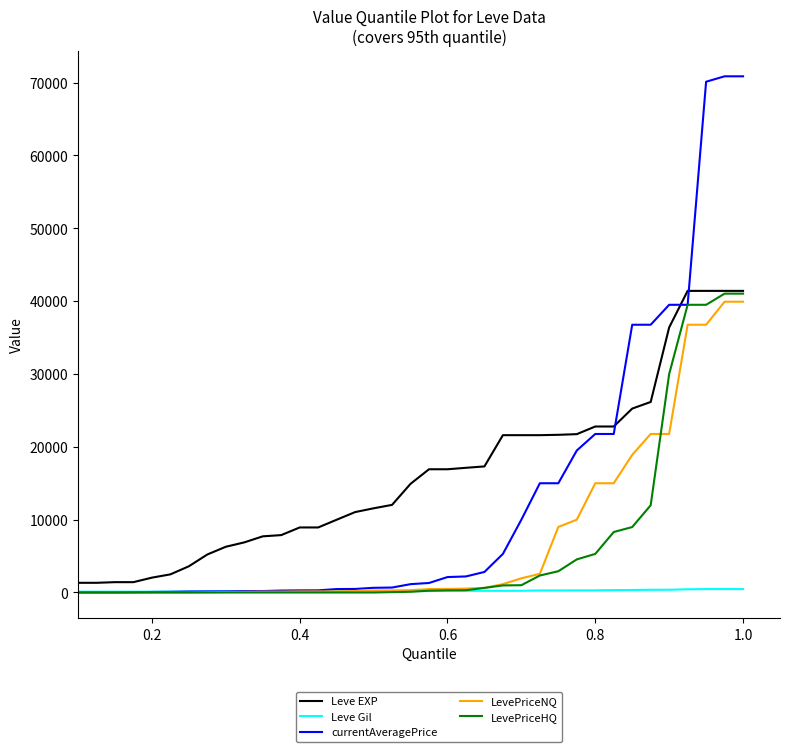

What are all the series names shown in the legend?

Leve EXP, Leve Gil, currentAveragePrice, LevePriceNQ, LevePriceHQ